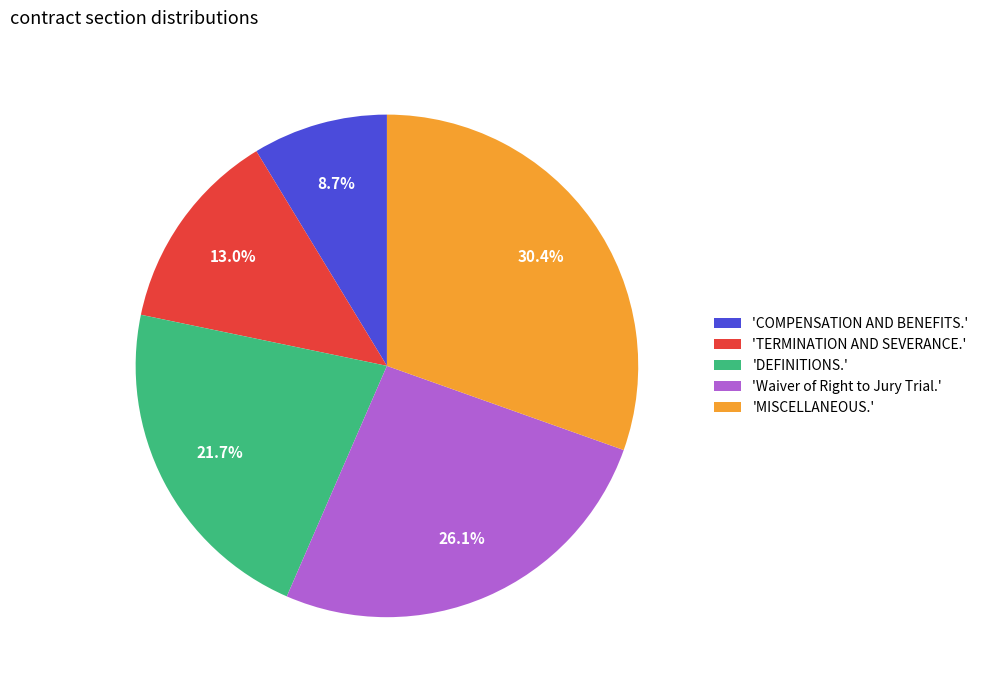

Is there a majority slice in this chart?

No